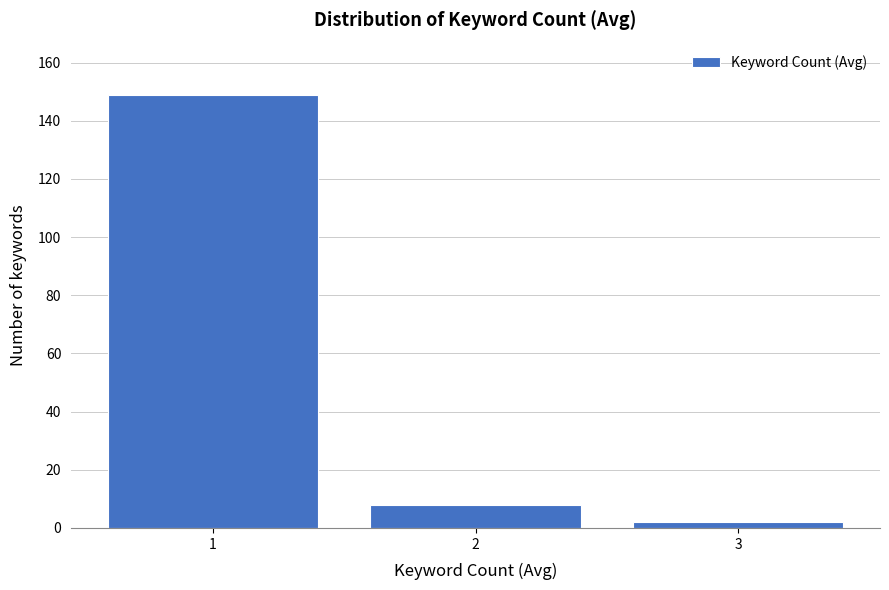

Reading left to right, extract all data points from this chart.

1=149	2=8	3=2